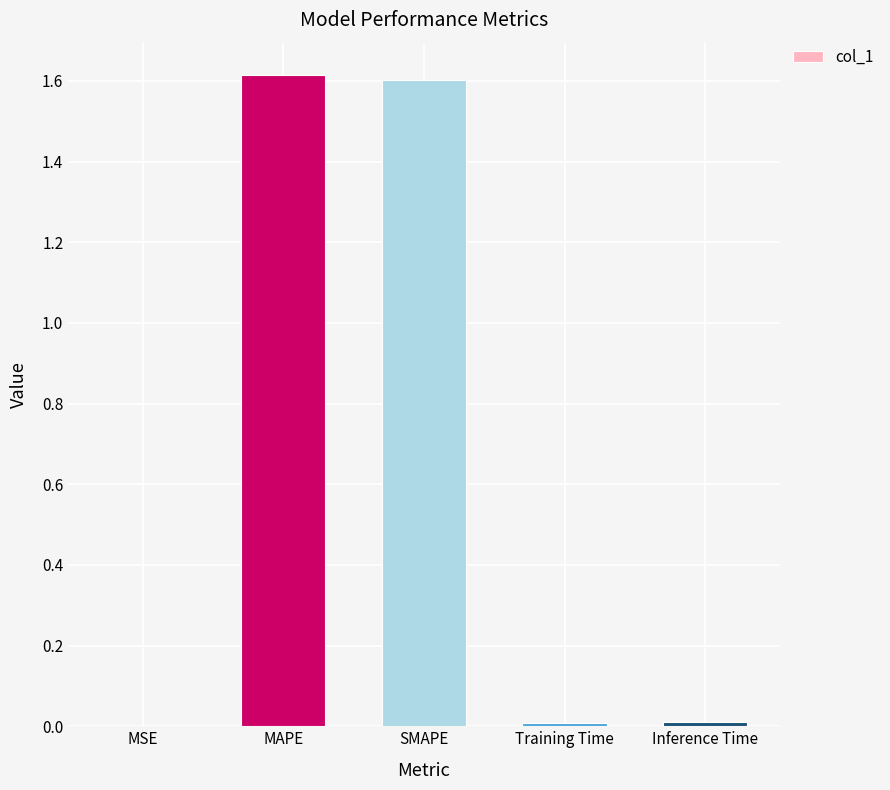

Does the chart contain stacked bars?

No